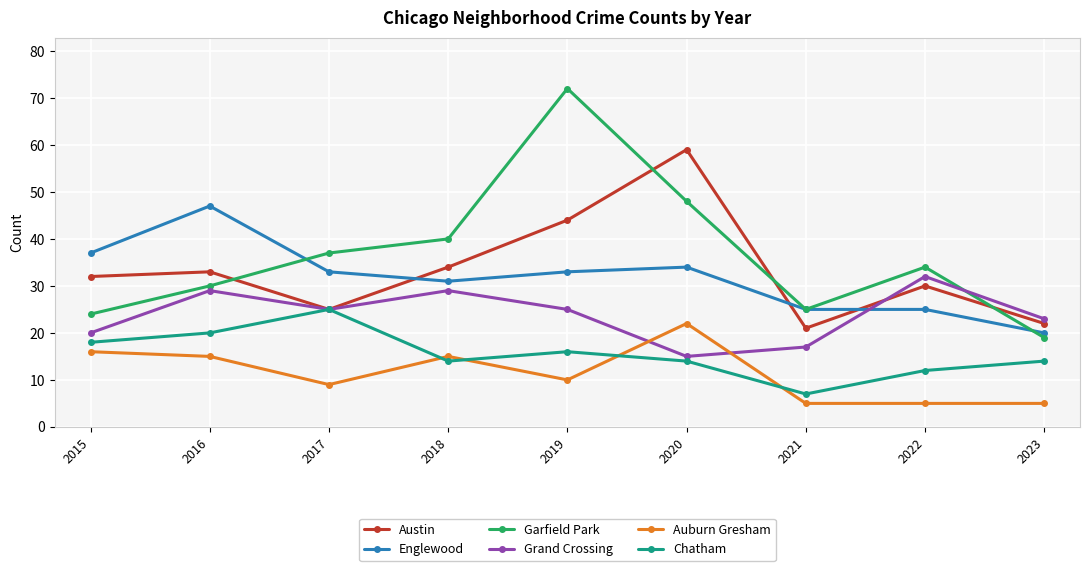

Which series changed the most between 2017 and 2019?

Garfield Park